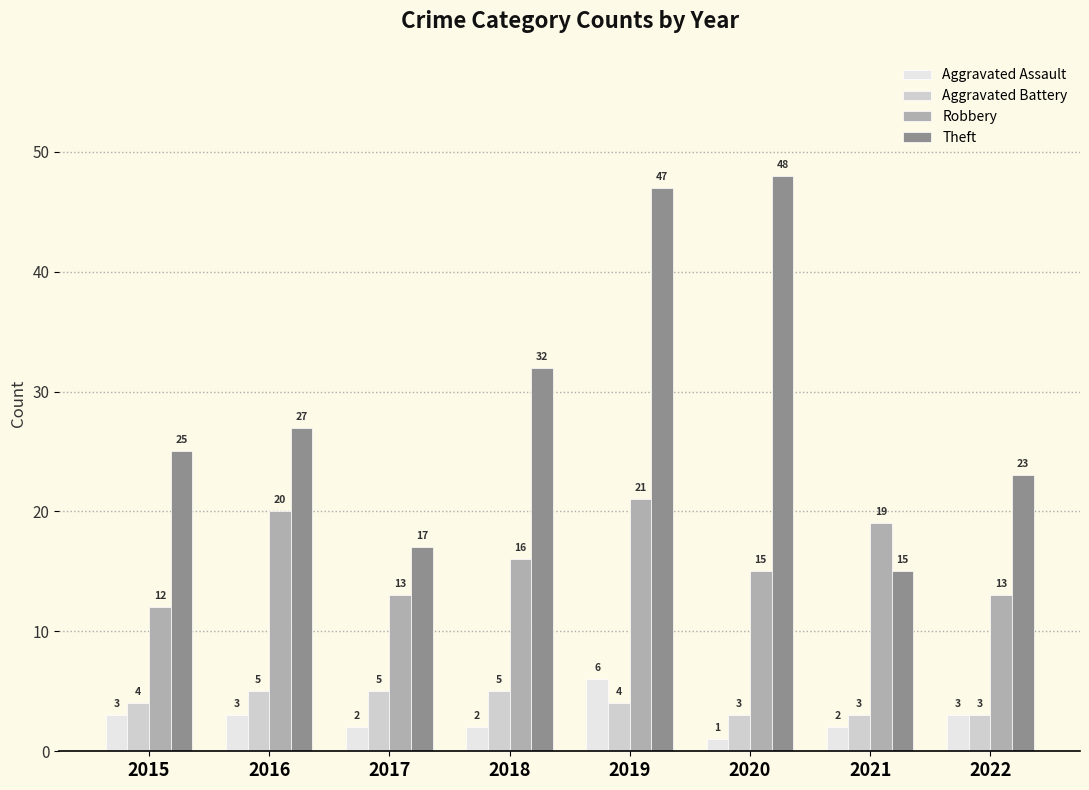

What is the difference between the highest and lowest values at 2018?

30